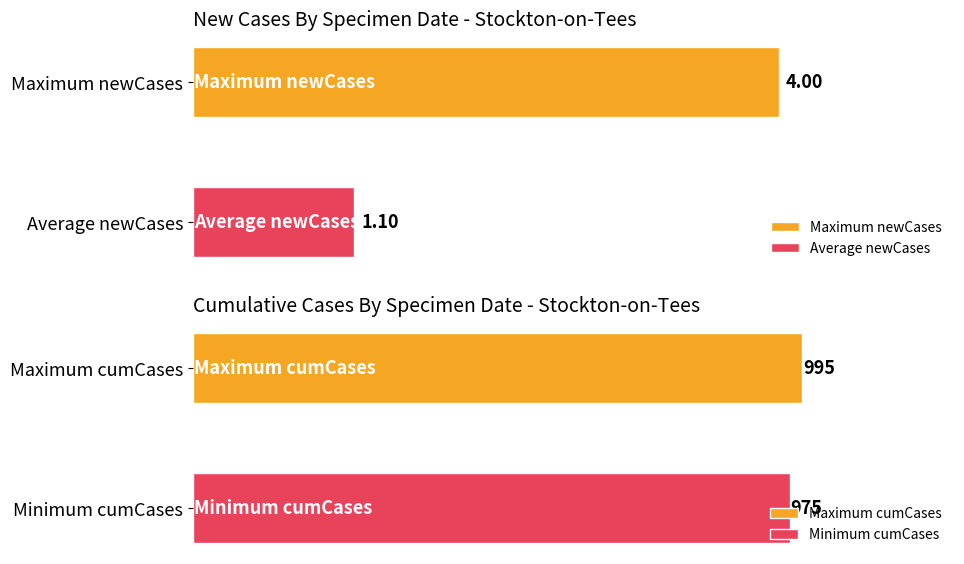

What is the difference between the maximum and second lowest values in the newCasesBySpecimenDate series?

4